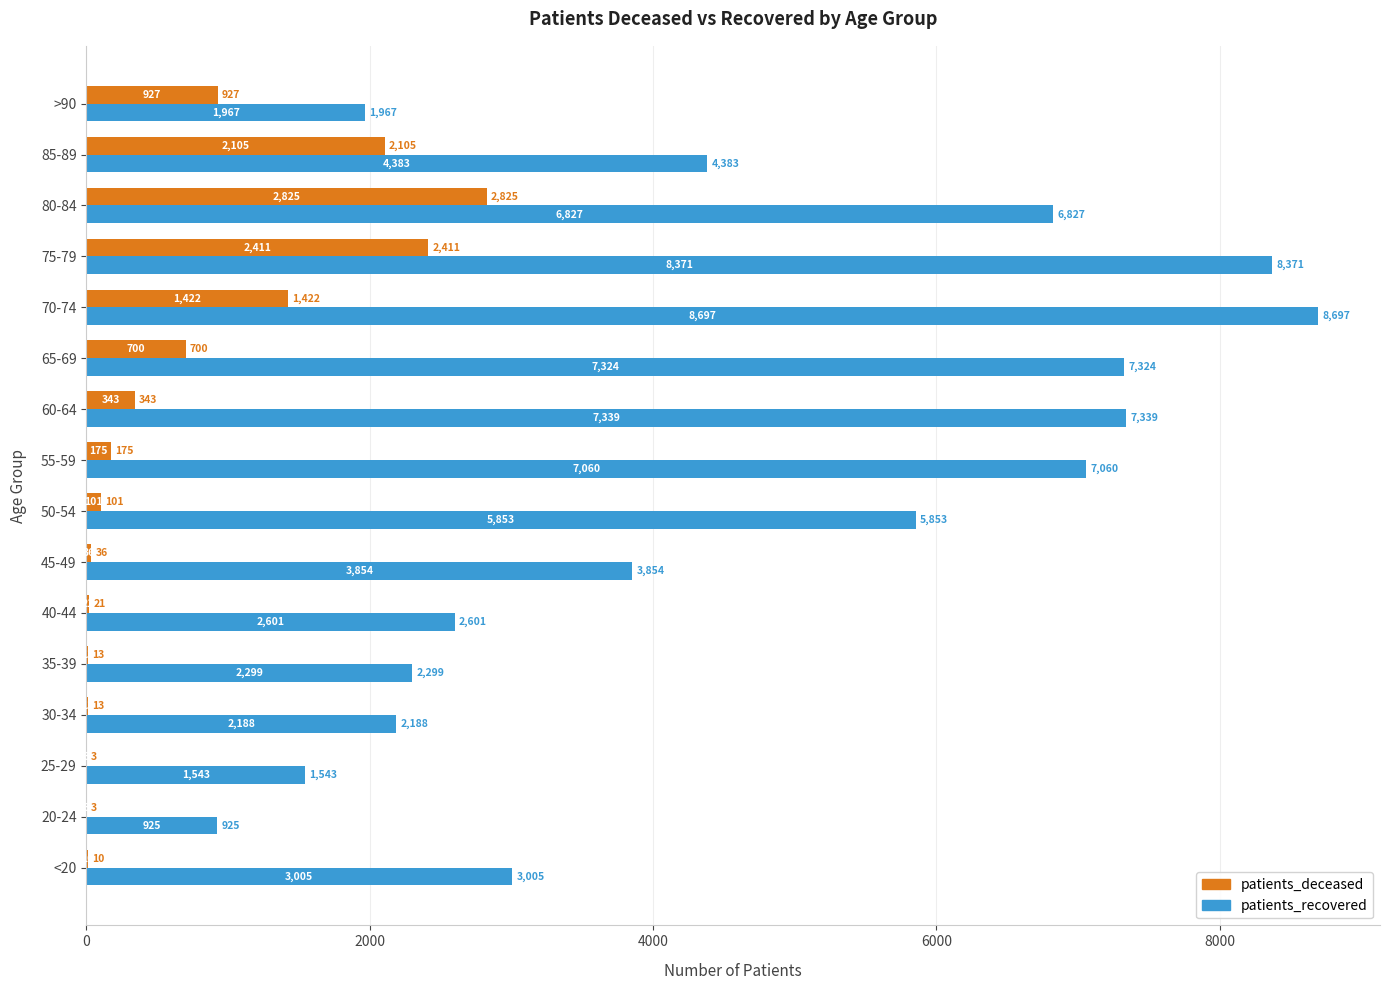

At which label is patients_recovered closest to 4811?

85-89